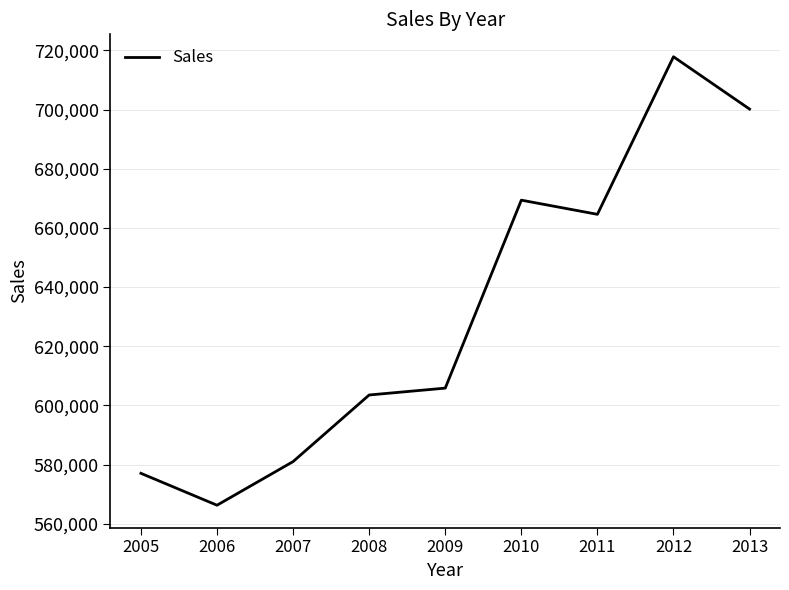

What is the change in value from 2008 to 2013?

+96644